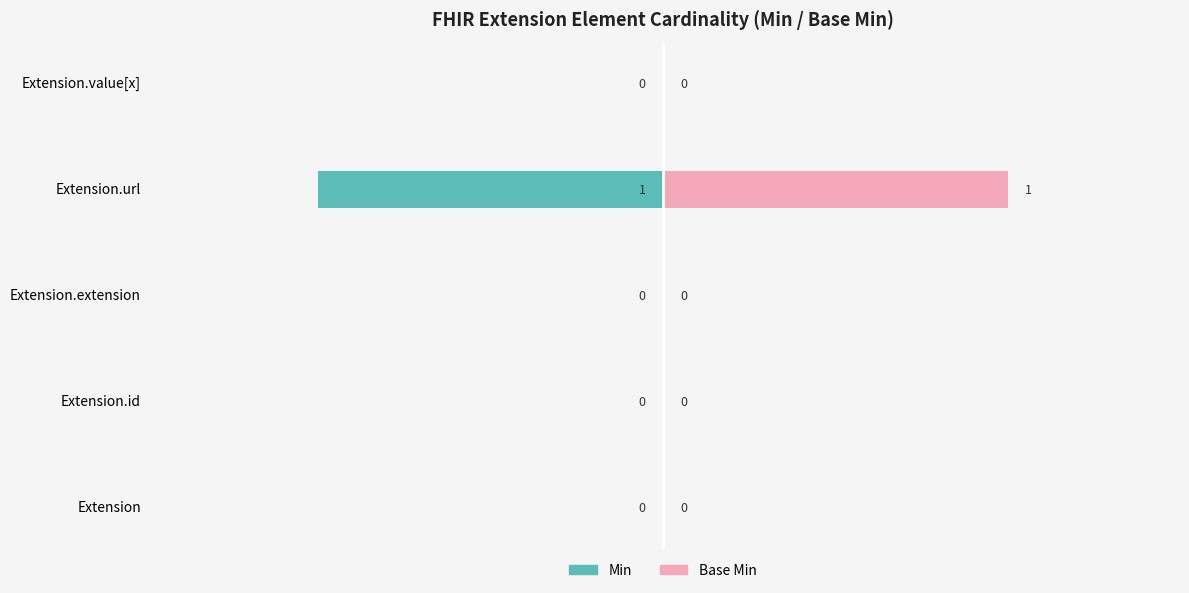

True or false: Min has a value of 0 at Extension.extension.

True